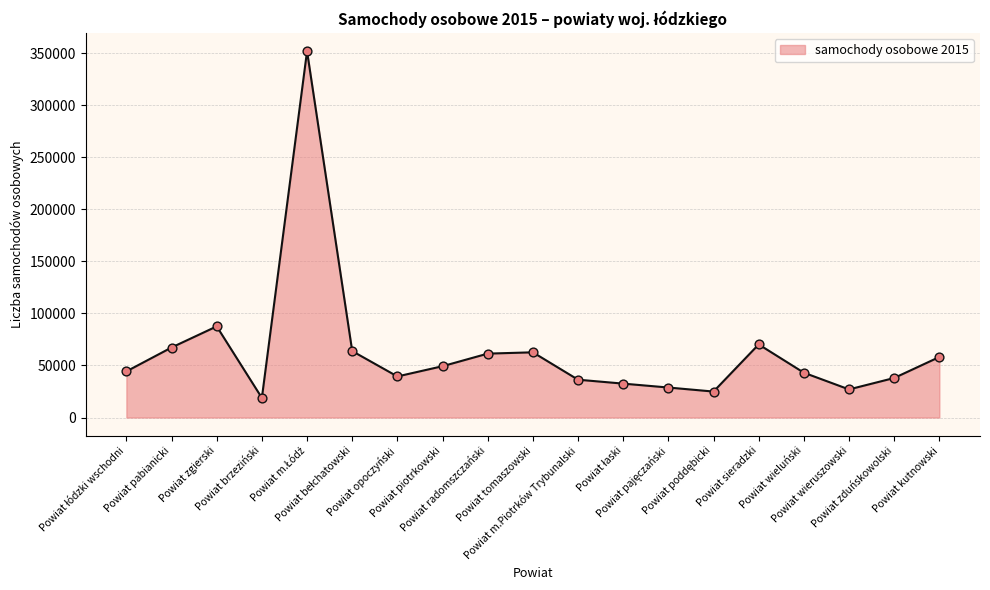

What is the difference between the maximum and minimum values?

333028